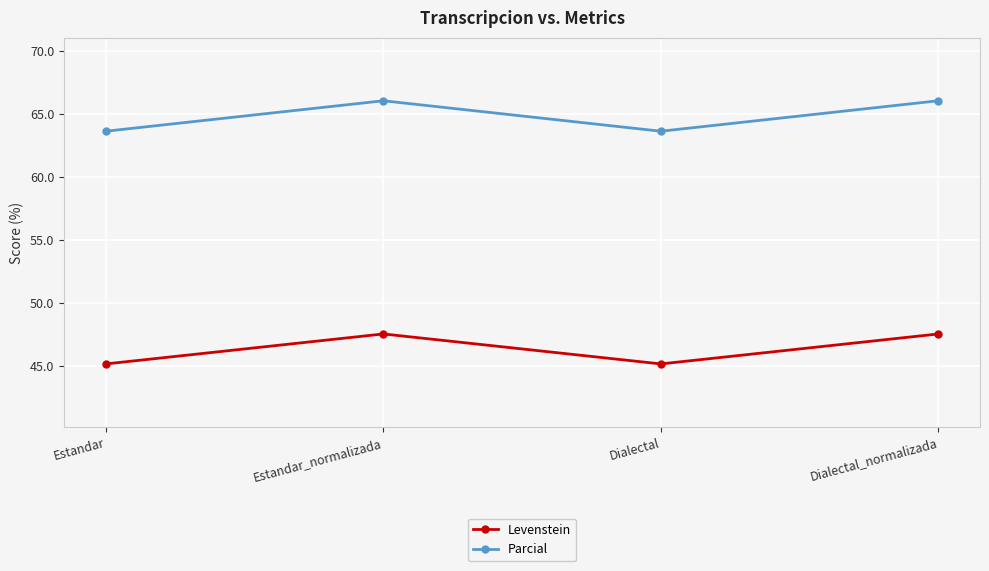

What is the value of the Parcial point at the 4th from the left?

66.1